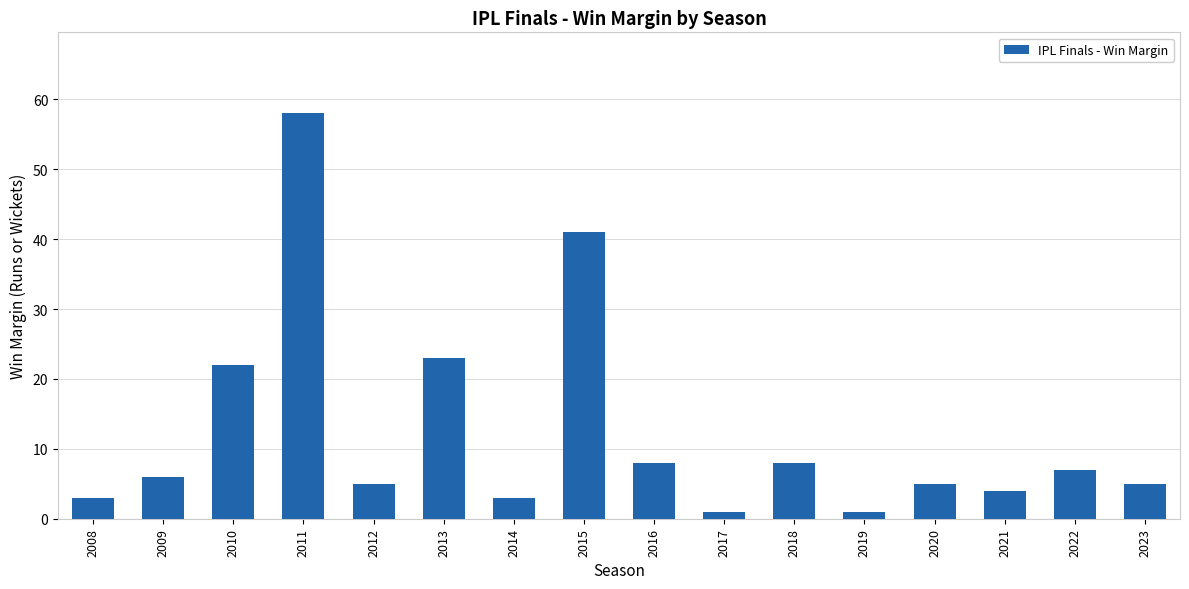

Is it true that the value at 2016 is 8?

True